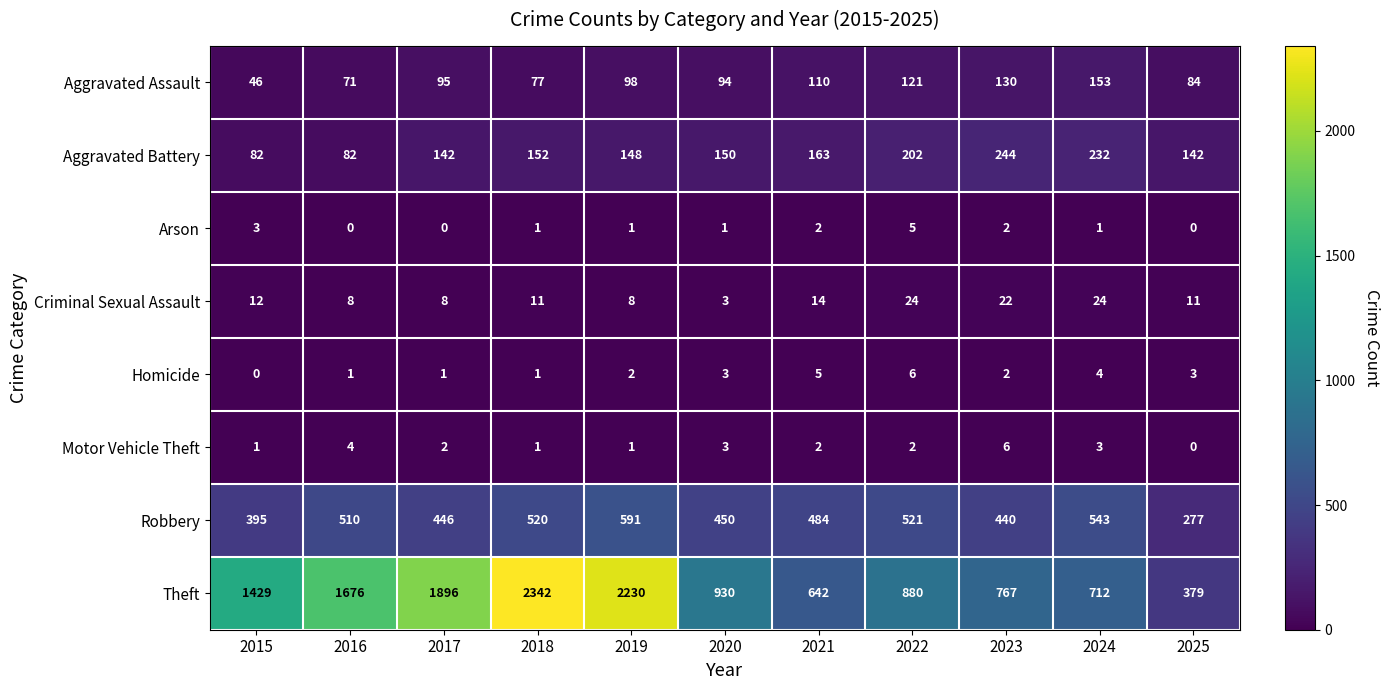

What is the average value of the Robbery series?

471